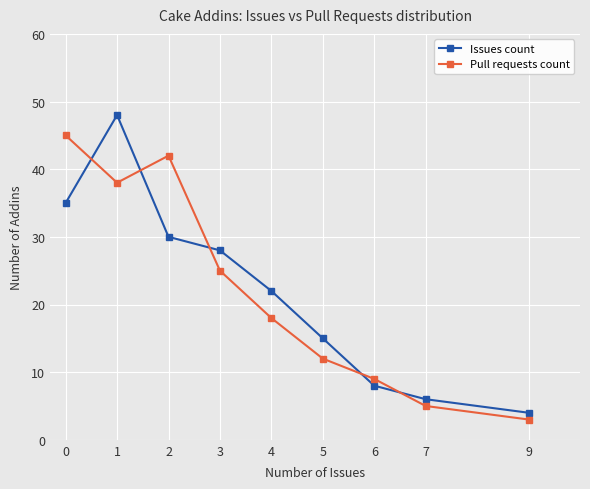

Rank the categories by Pull requests count value from lowest to highest.

9, 7, 6, 5, 4, 3, 1, 2, 0